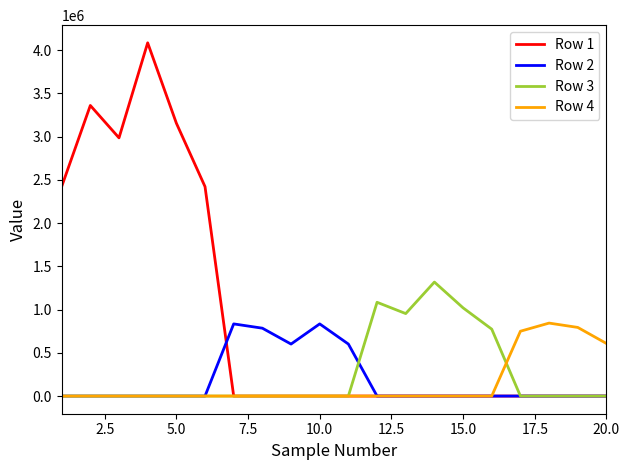

Which series has the largest range (max minus min)?

Row 1